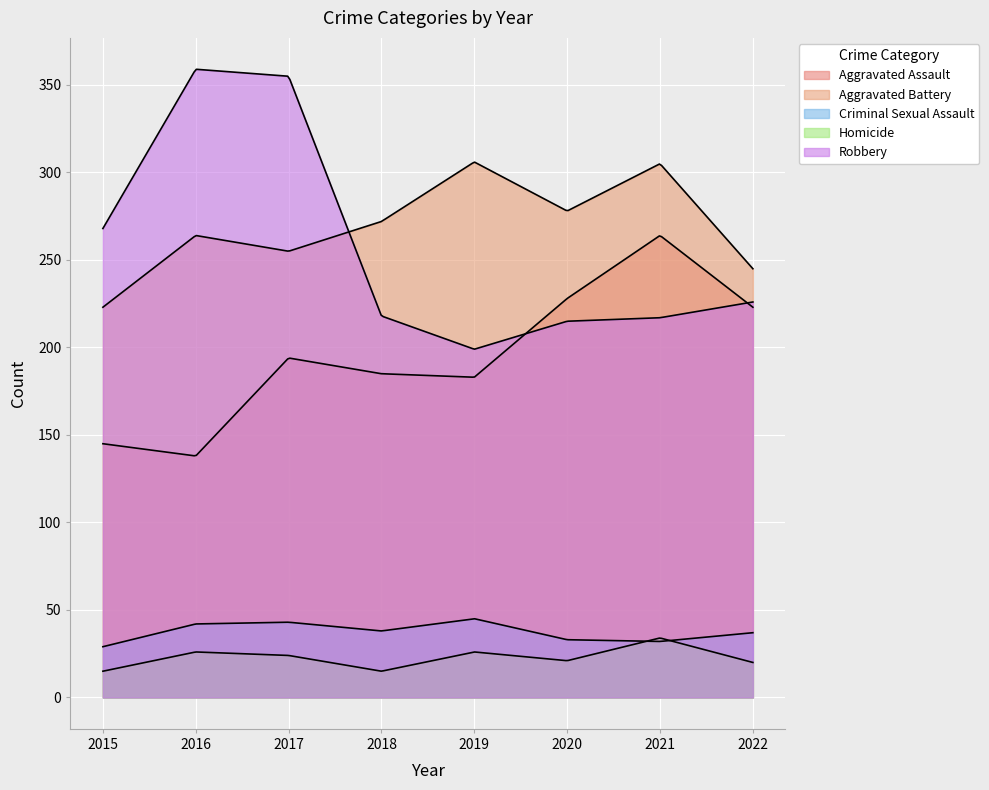

What value does the Aggravated Assault series have at 2017, to the nearest 10?

190